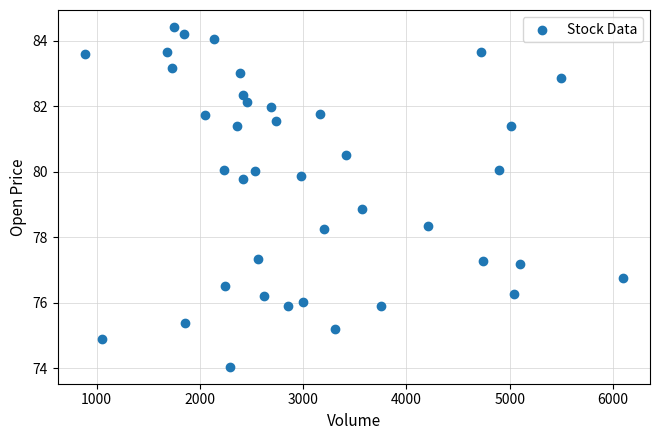

What is the range of Y values (max minus min)?

10.4